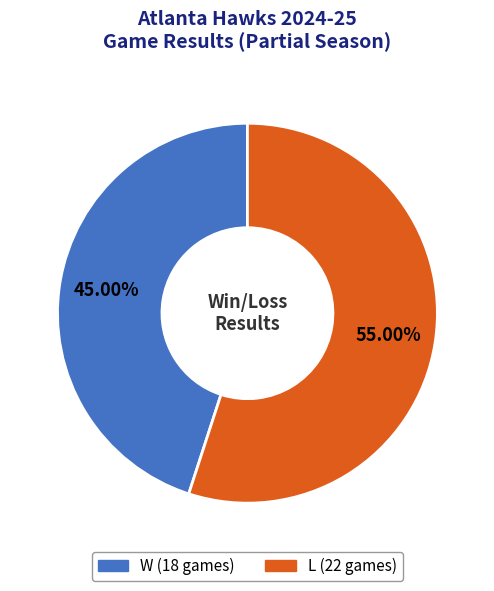

To the nearest percent, what is the difference between the largest and smallest slice percentages?

10%